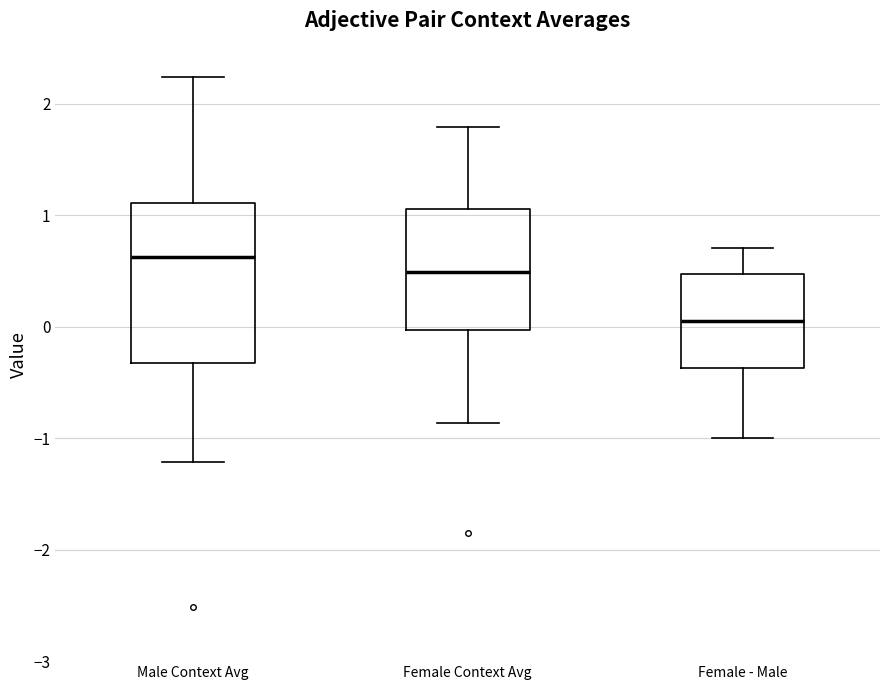

Reading left to right, read every box against the y-axis: the position of its median line, the range the box covers, and the ends of its whiskers. The values are not printed on the chart, so give them approximately, as read against the axis.

Male Context Avg: median 0.6, box -0.3 to 1.1, whiskers -1.2 to 2.2
Female Context Avg: median 0.5, box 0.0 to 1.1, whiskers -0.9 to 1.8
Female - Male: median 0.1, box -0.4 to 0.5, whiskers -1.0 to 0.7